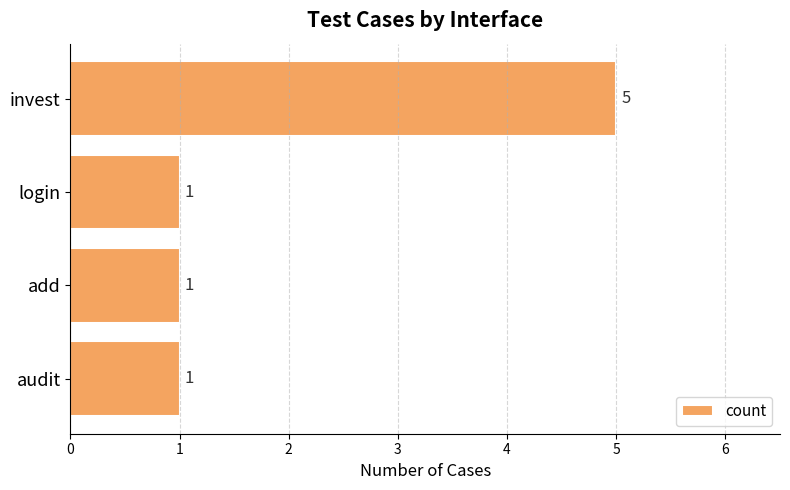

The chart shows a value of 1 at login. True or false?

True